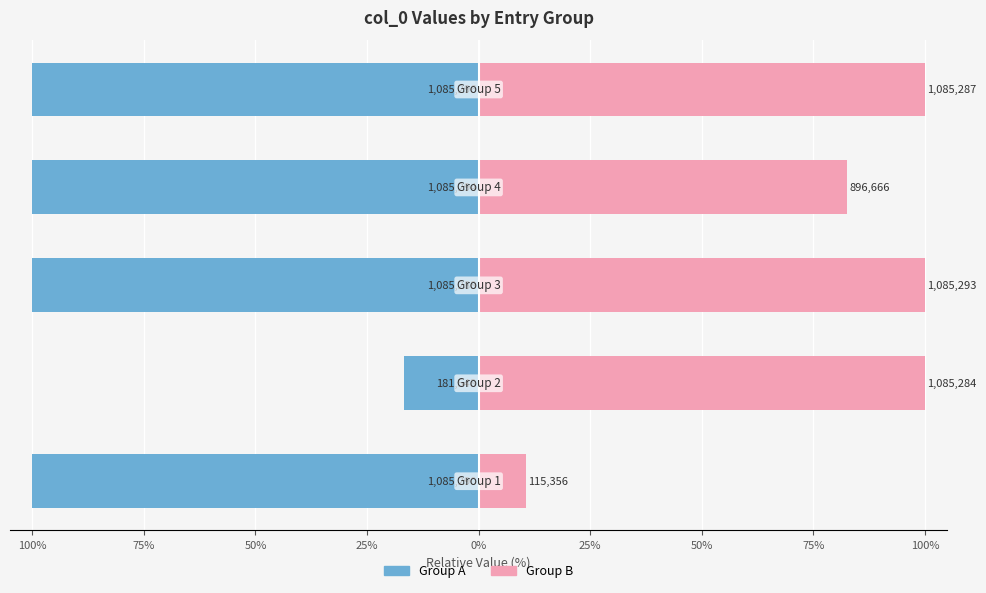

The Group A series shows -4.3 at 100%. True or false?

False